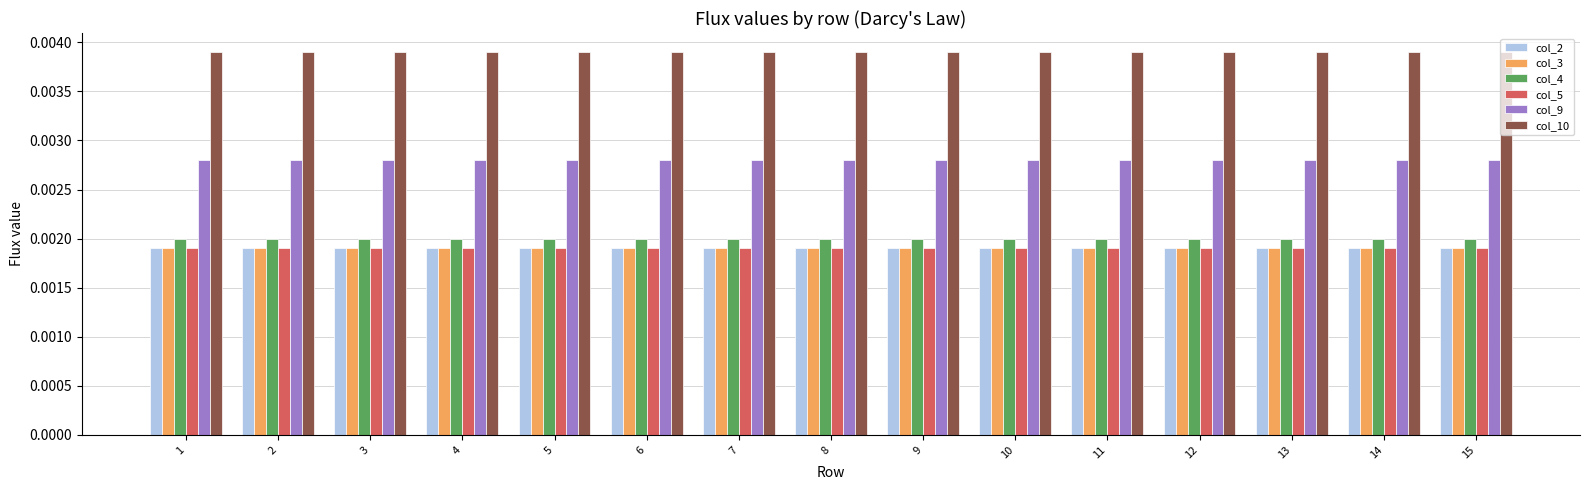

At how many categories does at least one series exceed 0?

15